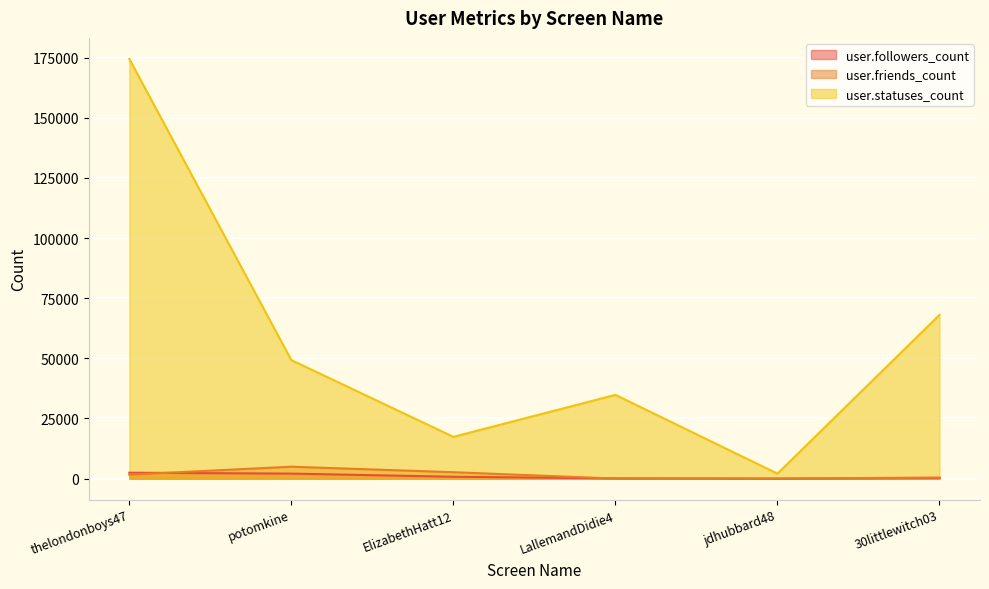

Rank the series by their maximum value, from lowest to highest.

user.followers_count, user.friends_count, user.statuses_count